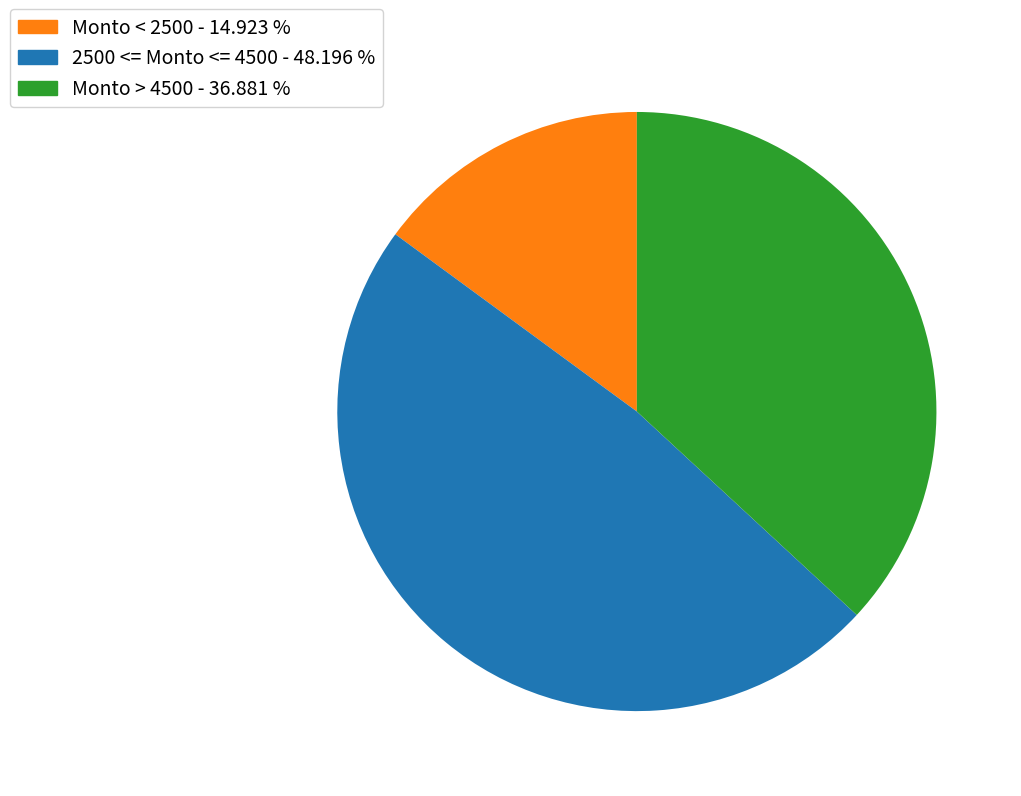

Is there a majority slice in this chart?

No